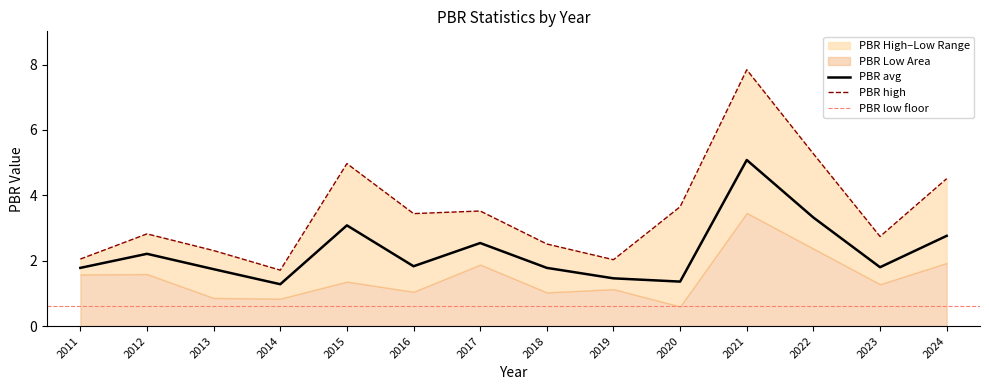

Between 2021 and 2015, which is larger?

2021